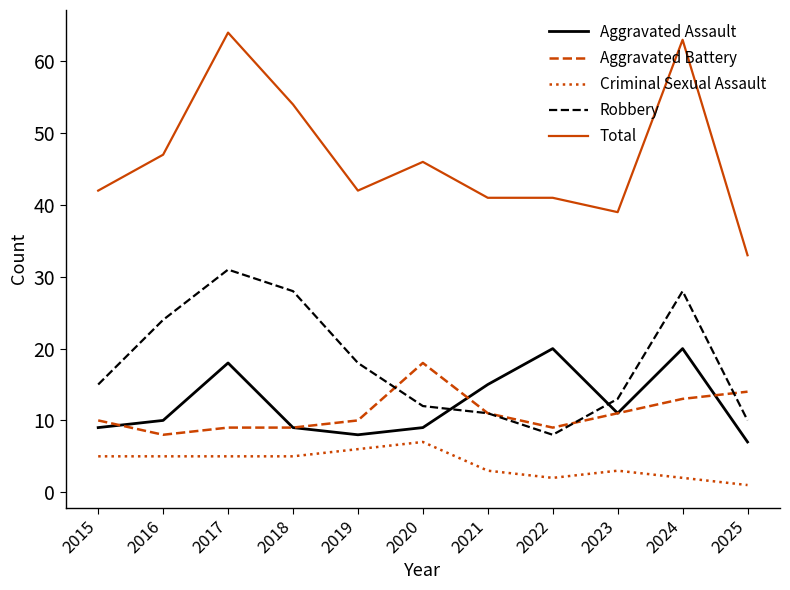

True or false: Criminal Sexual Assault and Aggravated Assault cross at least once.

False